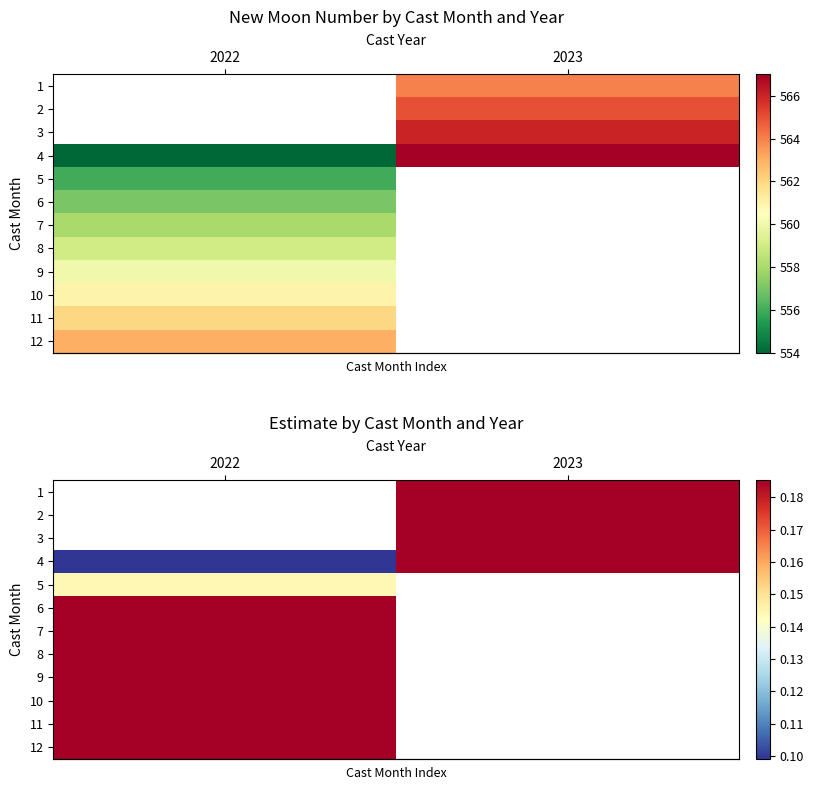

Read the row_7 value at 2022.

0.2